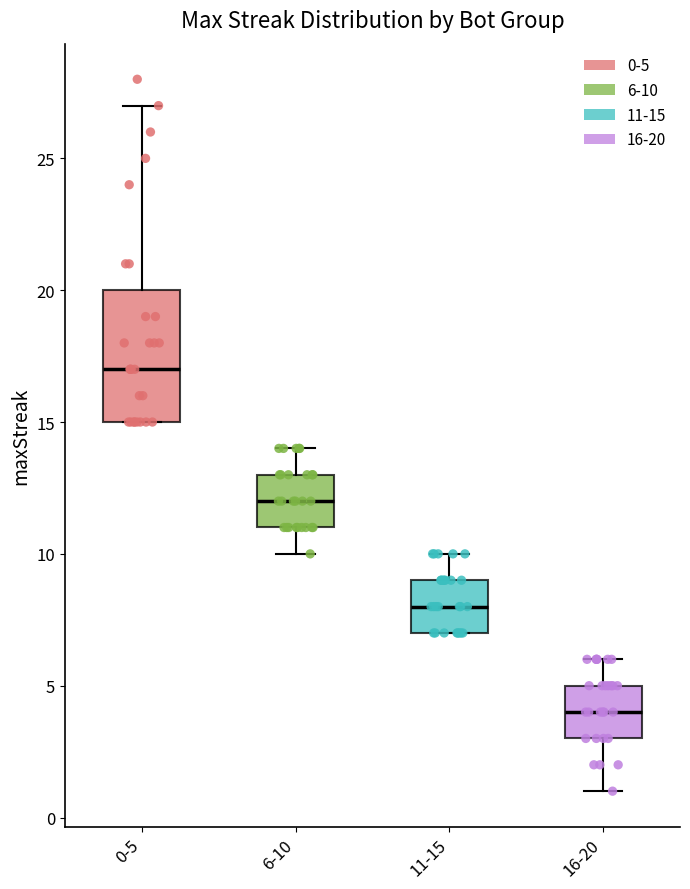

Comparing the boxes themselves (not the whiskers), which one is the tallest?

0-5